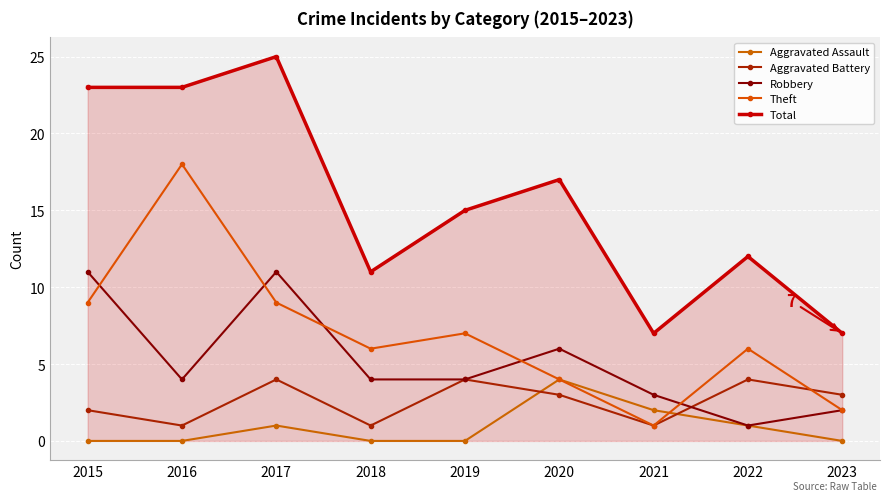

Which series has the largest total across all categories?

Total